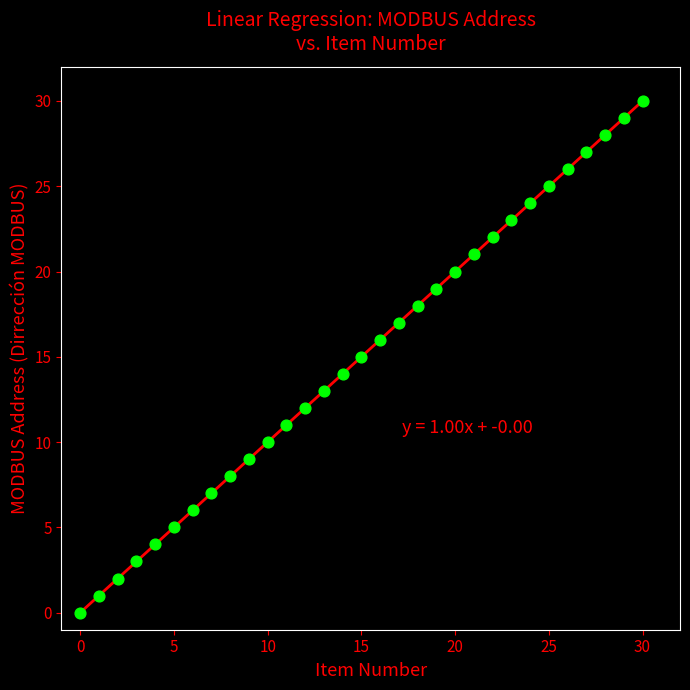

What is the range of Y values (max minus min)?

30